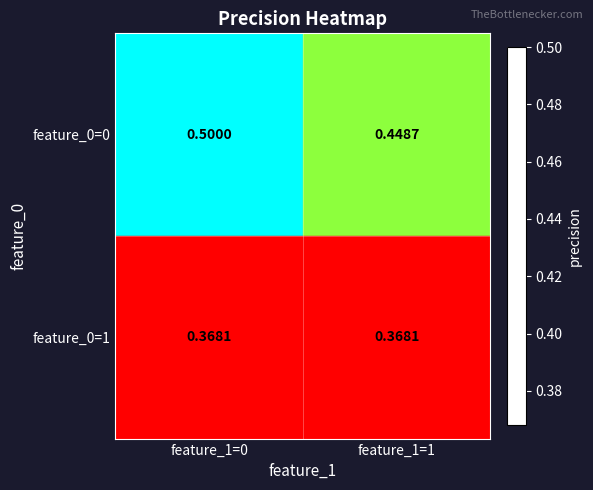

Is the value of feature_0=1 at feature_1=1 greater than the value of feature_0=0 at feature_1=1?

No